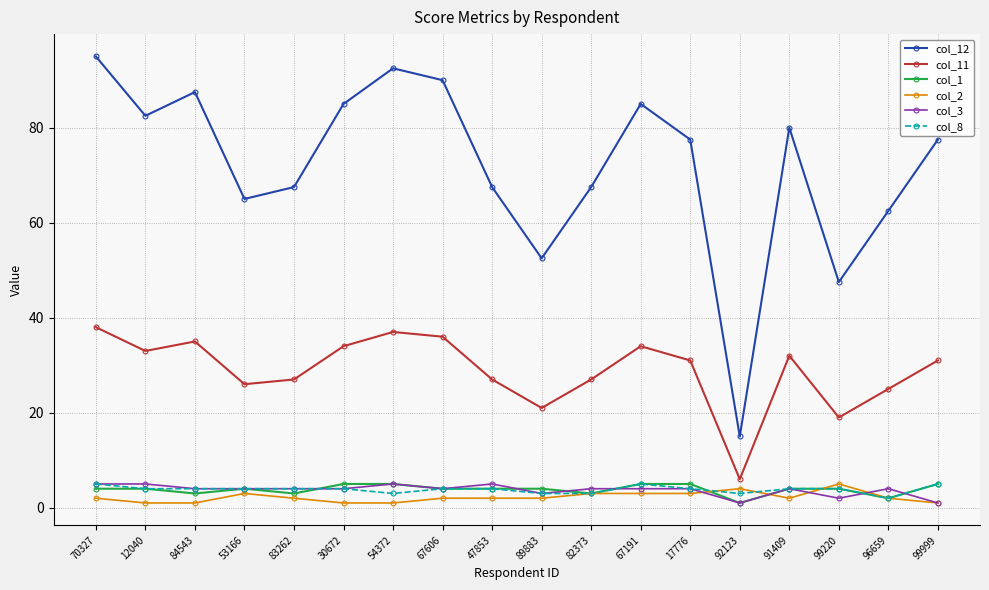

The col_11 series shows 16.8 at 54372. True or false?

False